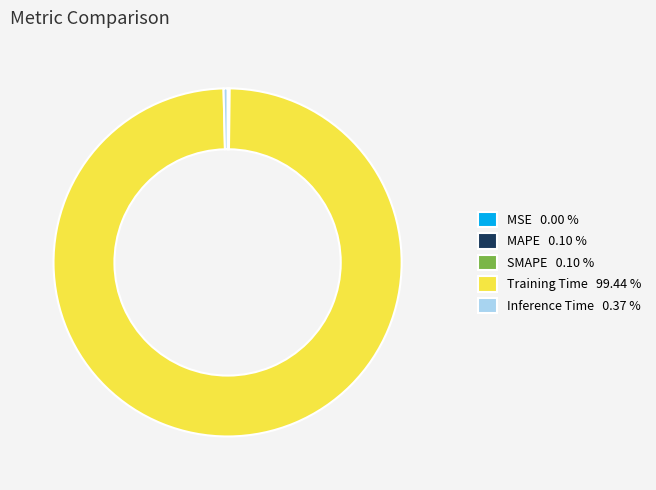

Does Training Time represent more than half of the total?

Yes